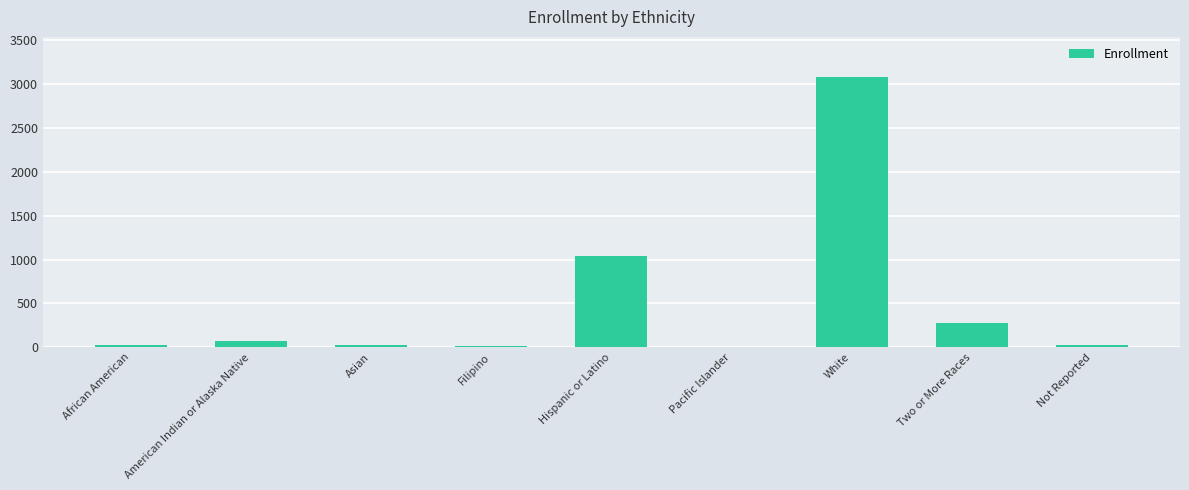

What is the sum of all values?

4584